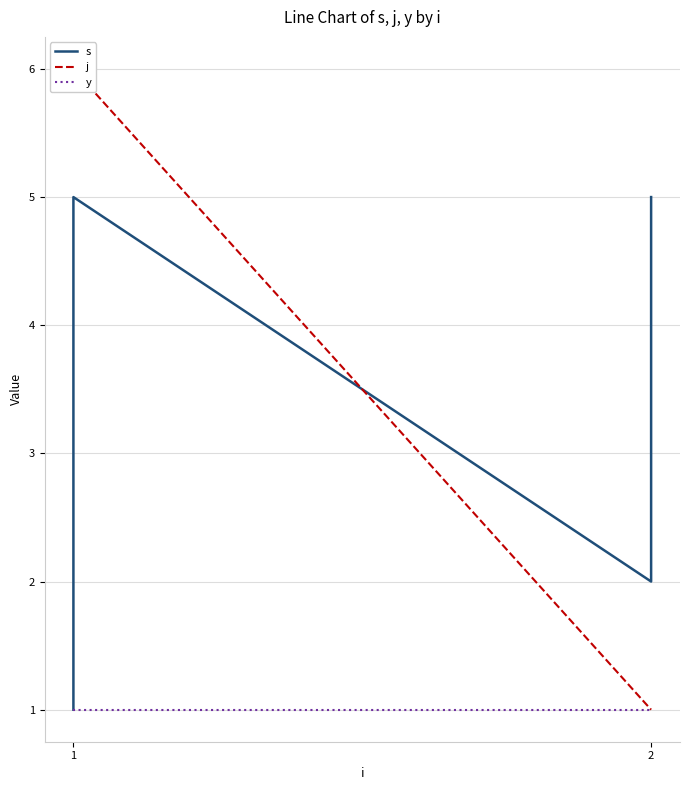

How many values in the s series are below 3?

3